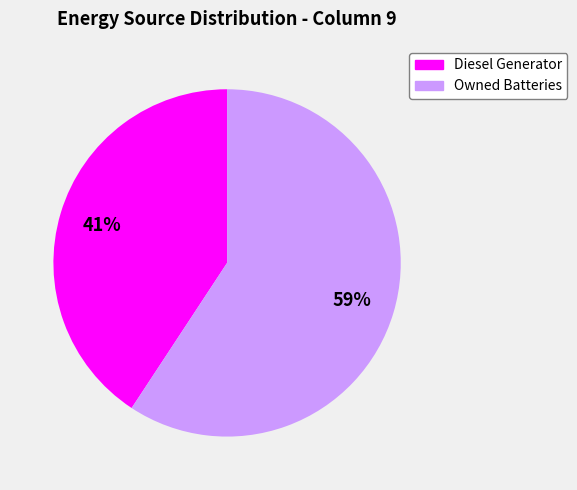

Is there a majority slice in this chart?

Yes